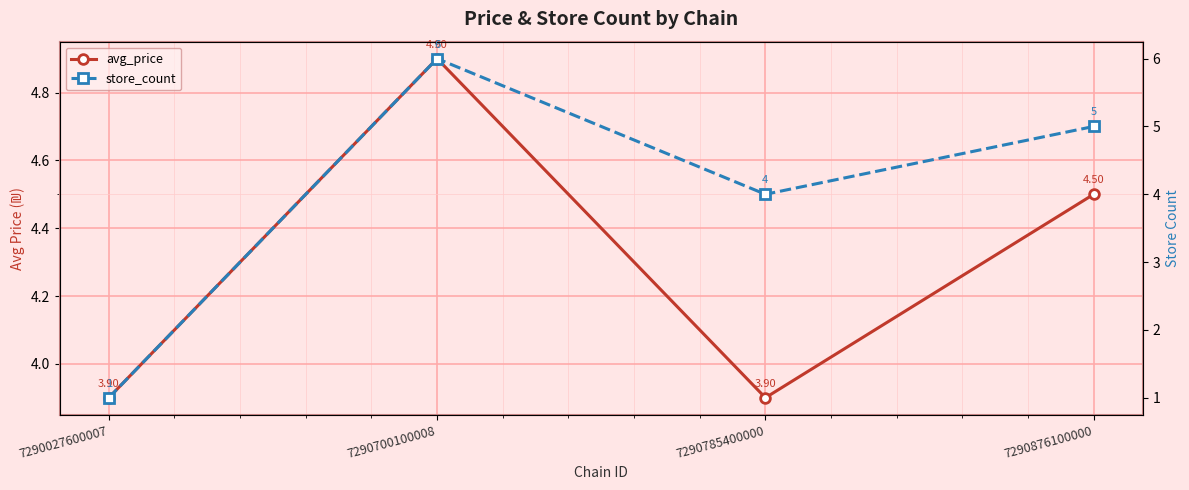

At 7290785400000, list the series in order from largest to smallest.

store_count, avg_price